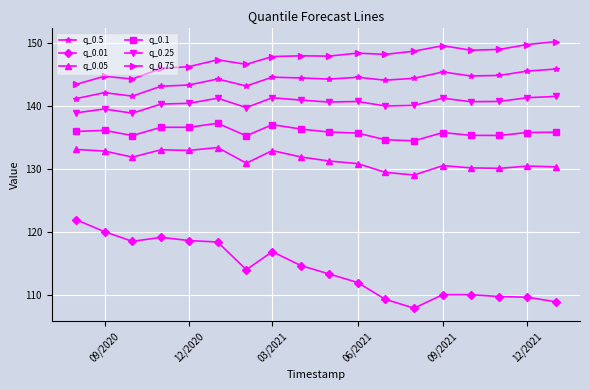

What is the maximum value for q_0.75?

150.3